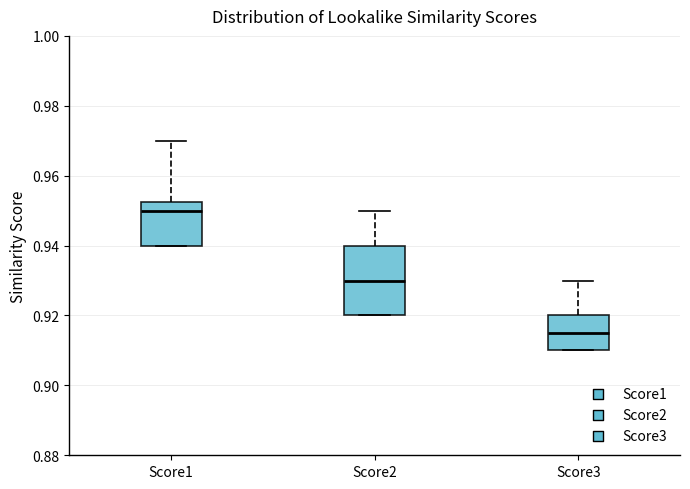

Which box's median line is the lowest?

Score3